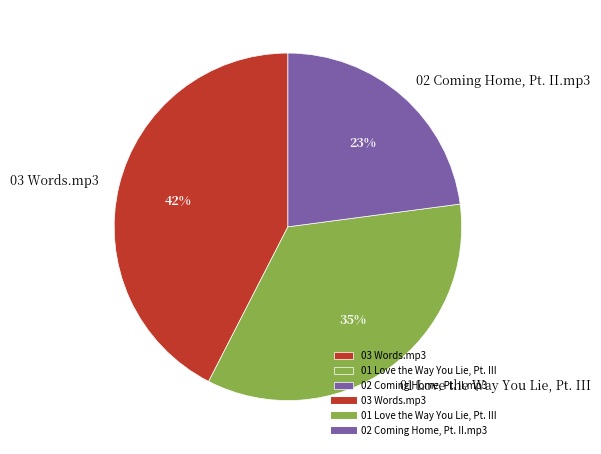

Which category has the biggest portion of the pie?

03 Words.mp3